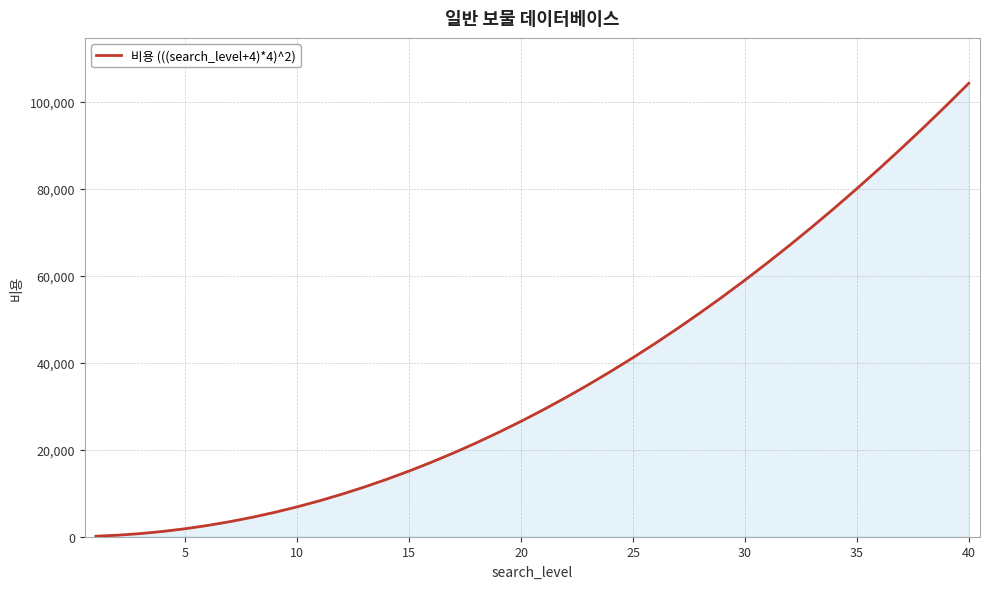

What is the maximum value shown in the chart?

104329